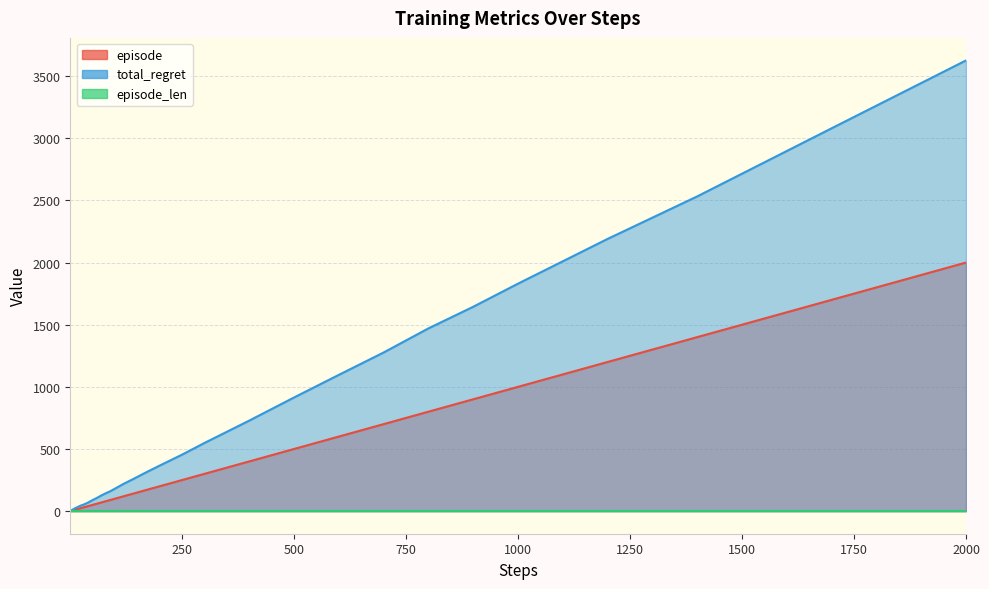

What is the difference between the highest and lowest values at 2000?

1626